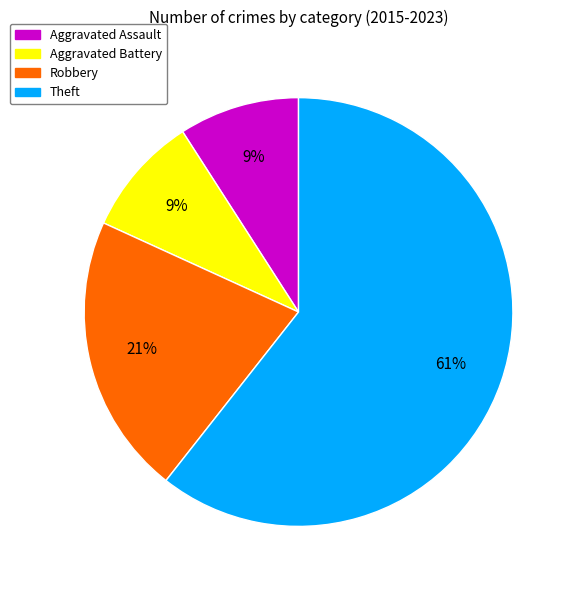

To the nearest percent, what is the combined percentage of Aggravated Assault and Theft?

70%